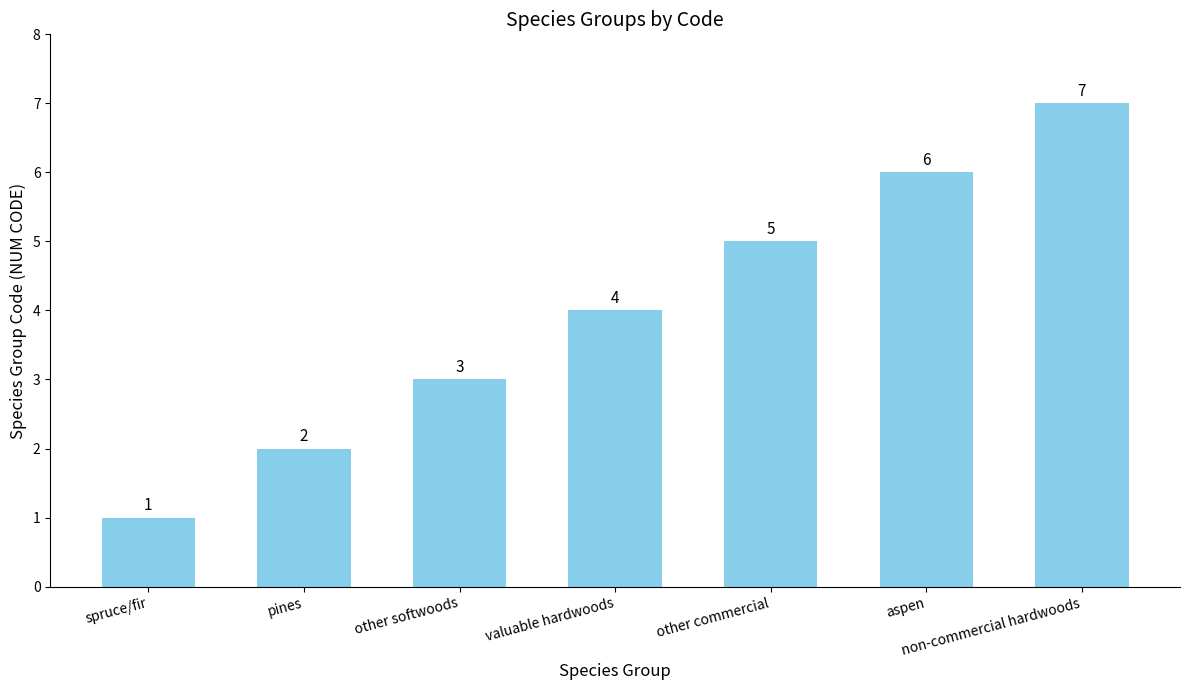

How many data points are less than 4?

3